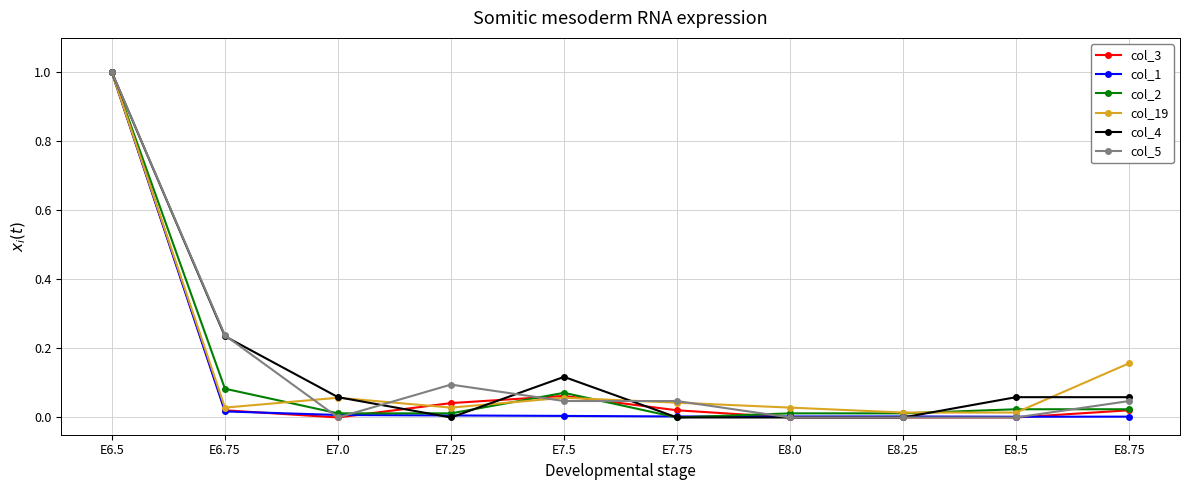

How many series are shown in this chart?

6